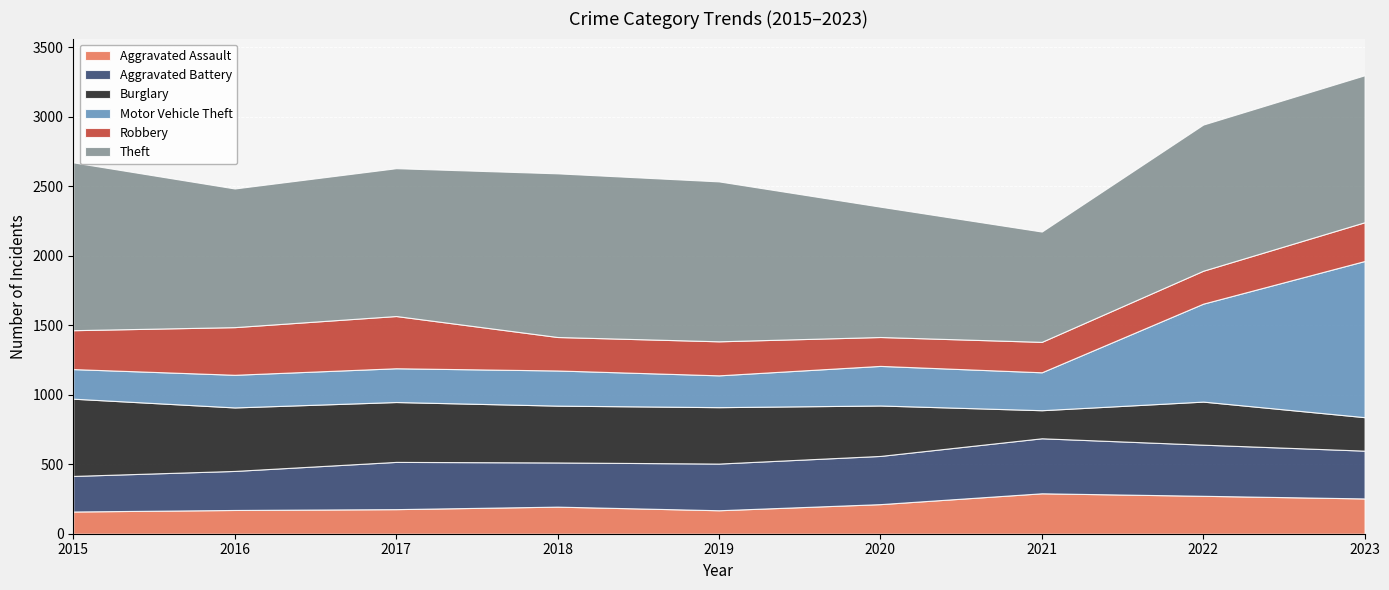

Which has a higher value, 2020 or 2023?

2023